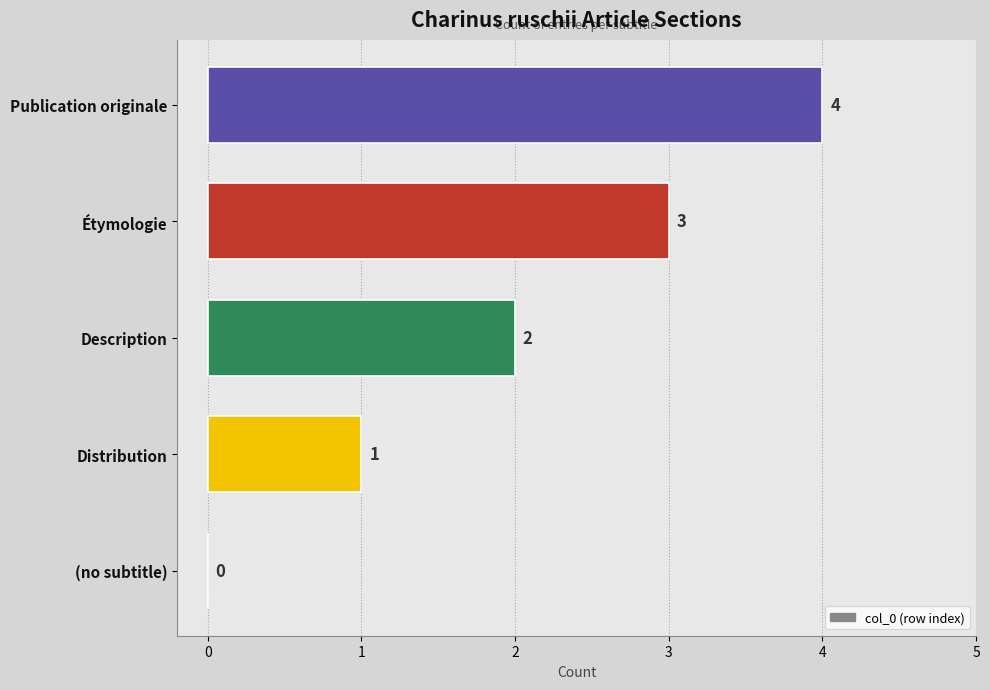

What is the sum of all values?

10